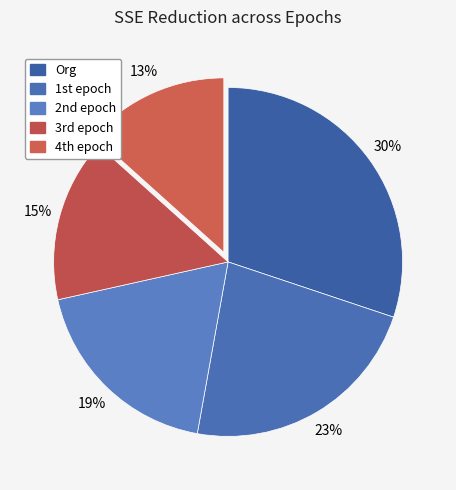

Which category has the biggest portion of the pie?

Org